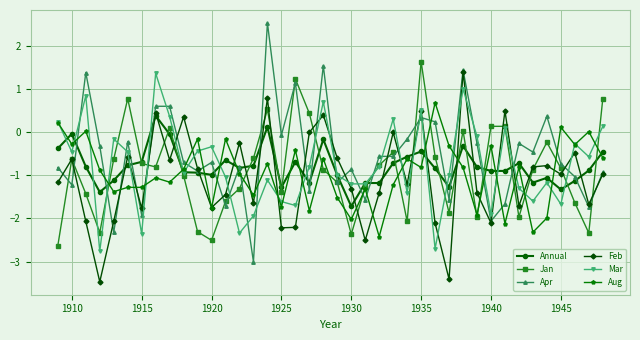

What is the greatest value displayed?

2.5